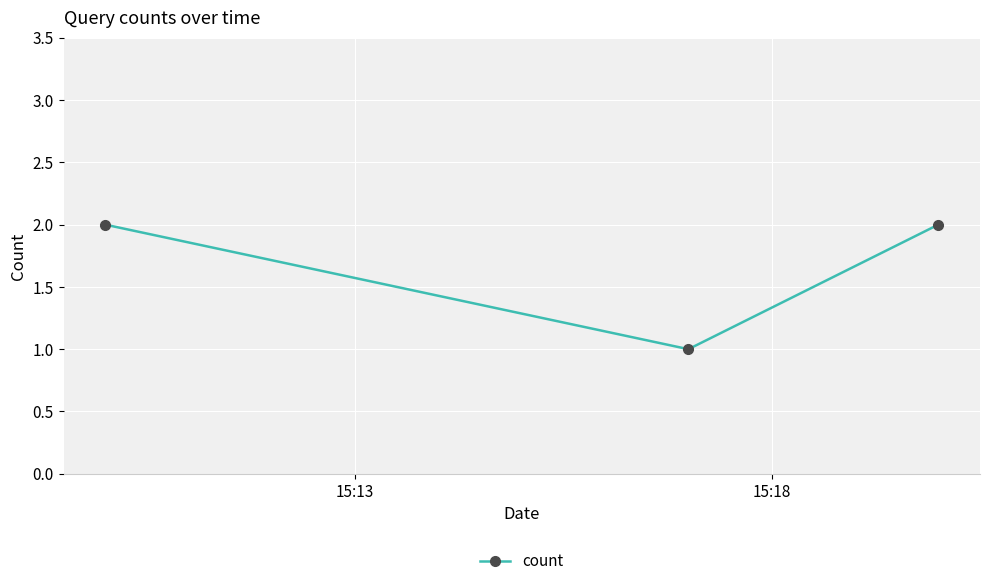

What is the value of the 3rd point from the left?

2